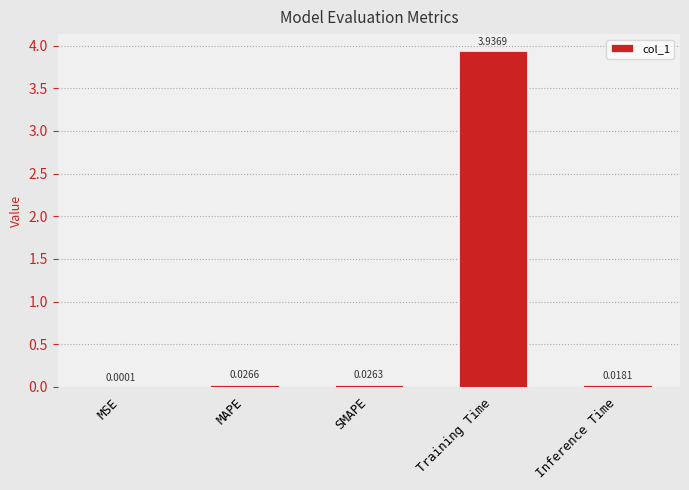

What is the change in value from Training Time to Inference Time?

-3.9